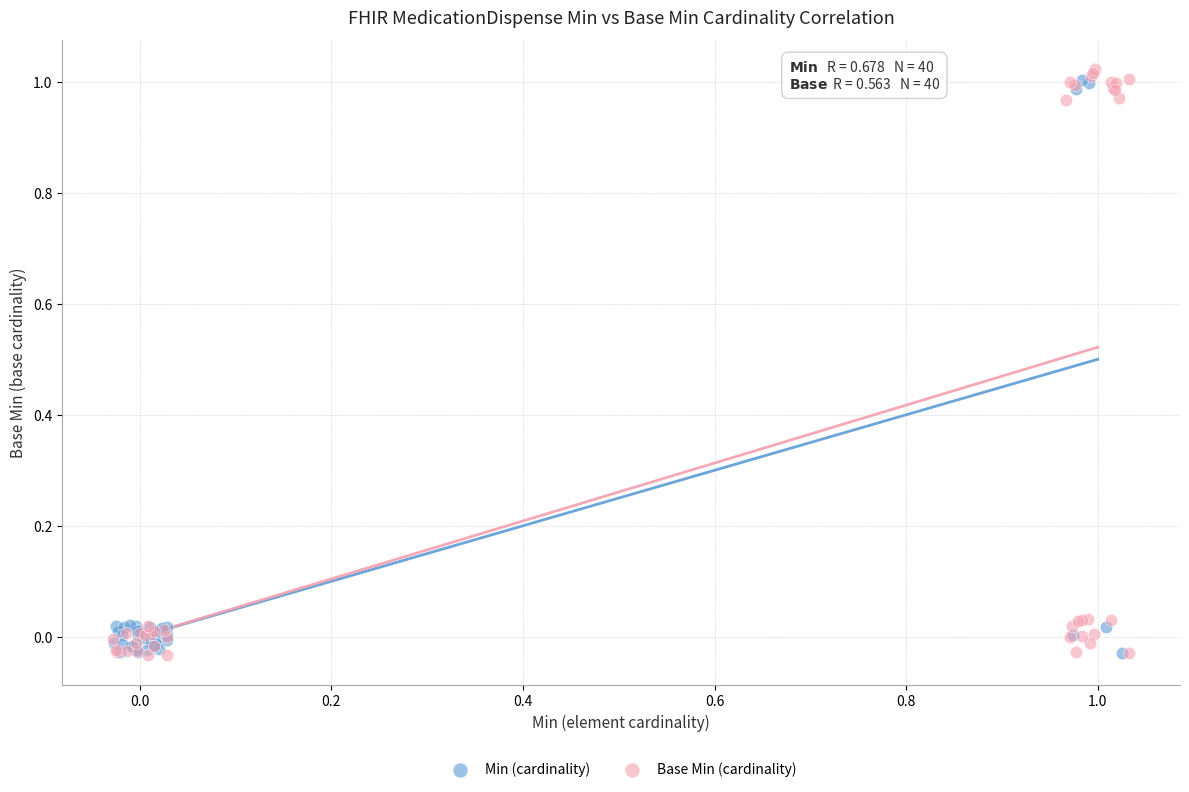

Which series has the widest spread of Y values?

Base Min (cardinality)